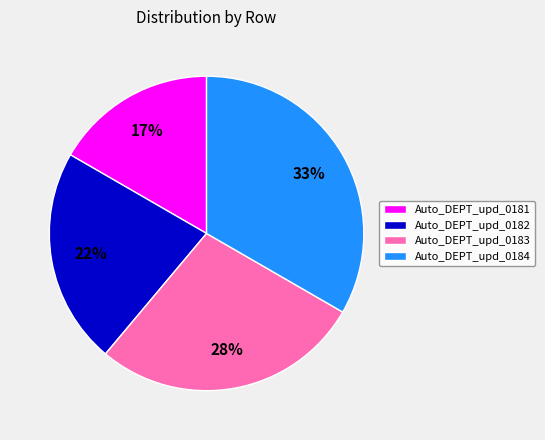

Which slice is the smallest?

Auto_DEPT_upd_0181